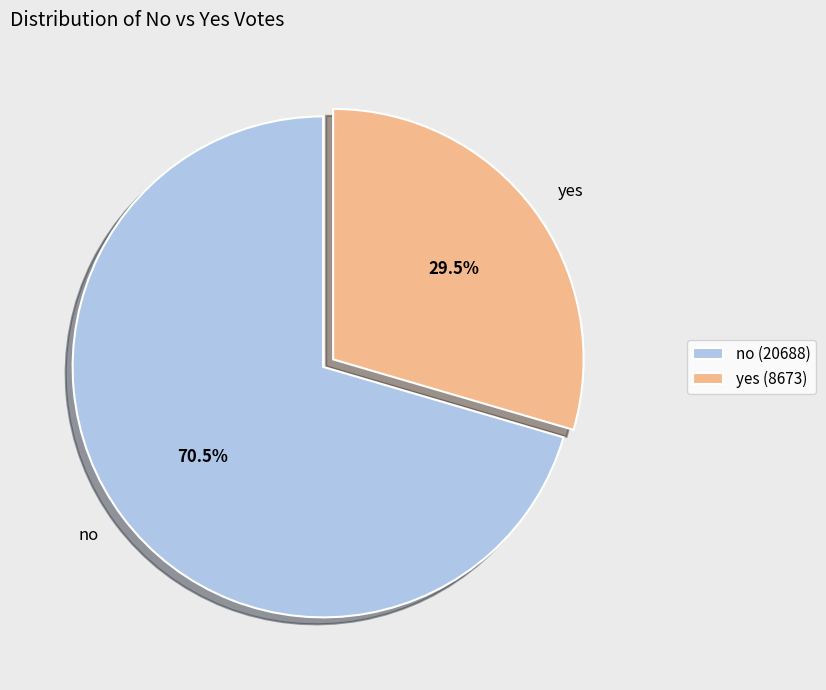

Which has a higher value, no or yes?

no